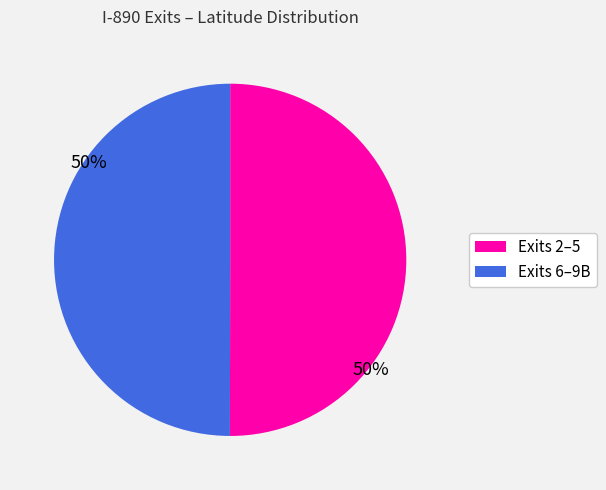

True or false: Exits 6–9B accounts for 50% of the total.

True